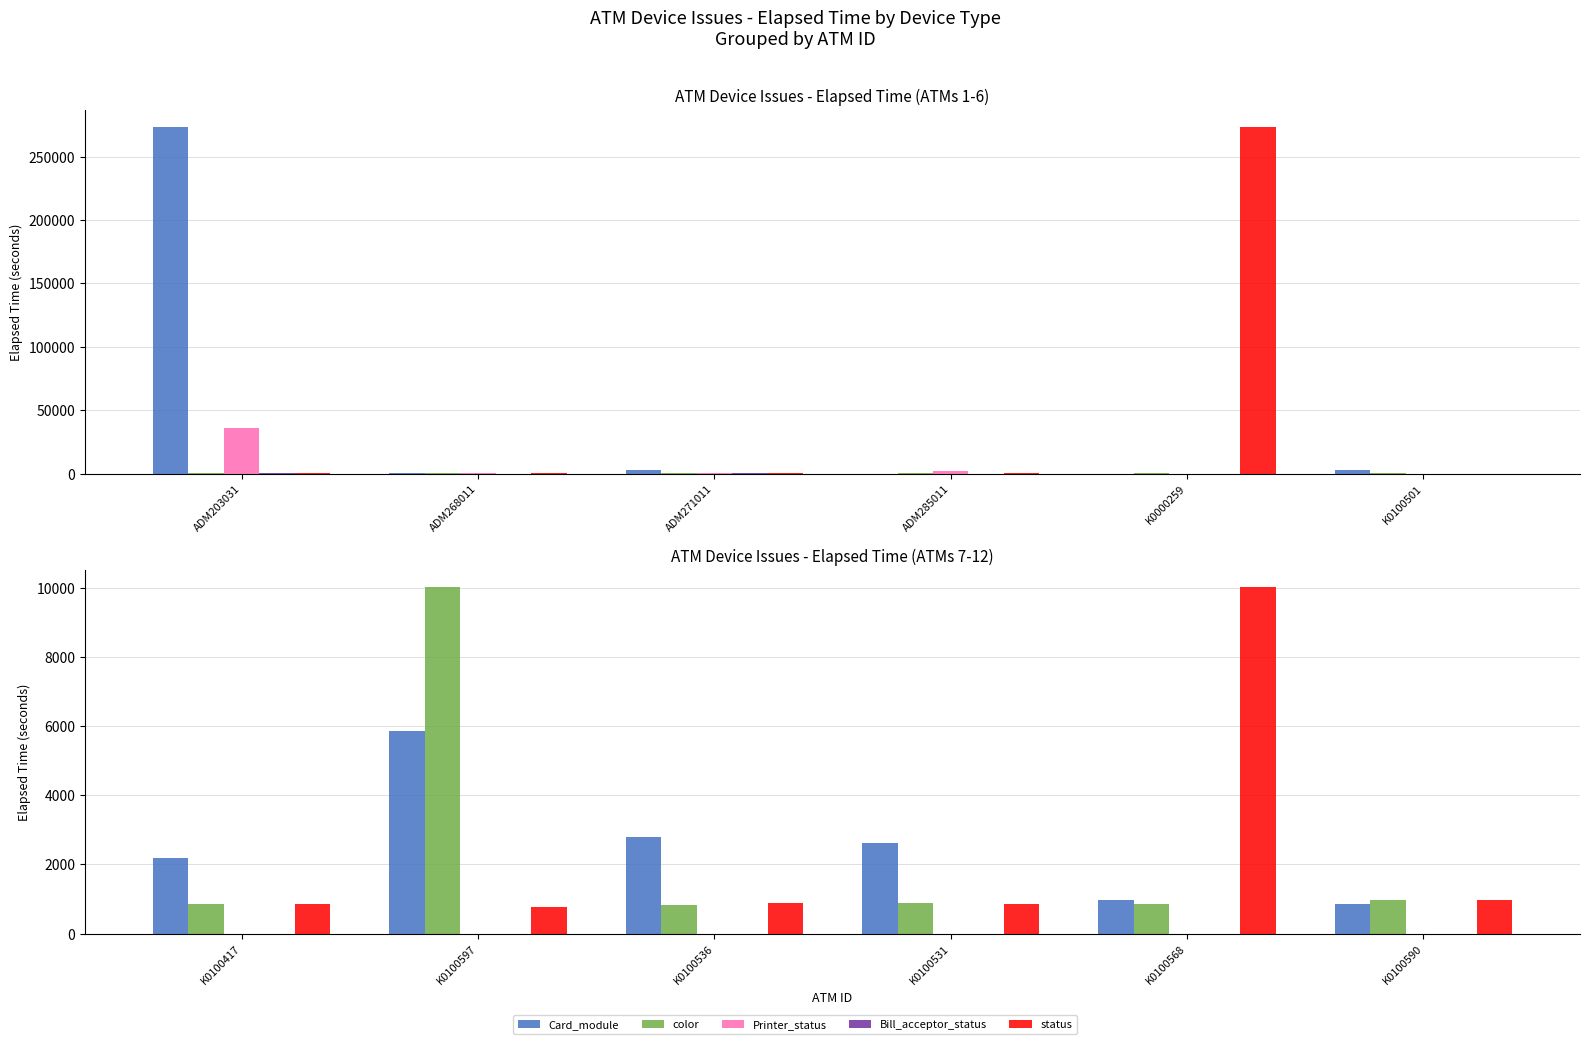

What is the value of the Card_module bar at the 4th from the left?

2610